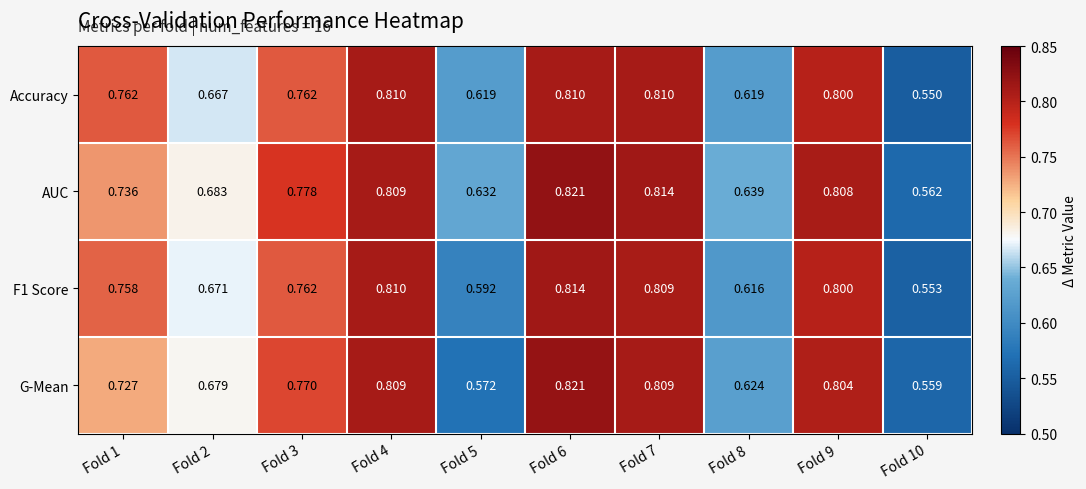

Which series has the largest range (max minus min)?

G-Mean